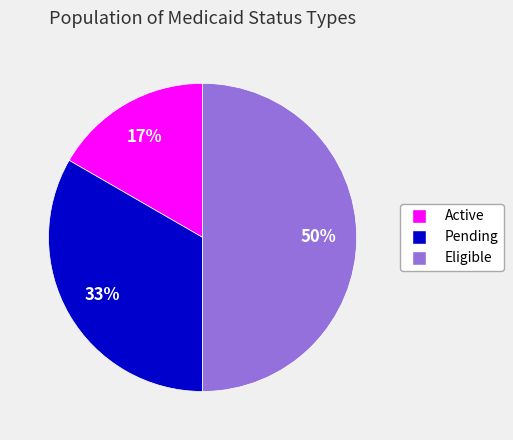

To the nearest percent, what percentage of the pie is Eligible?

50%